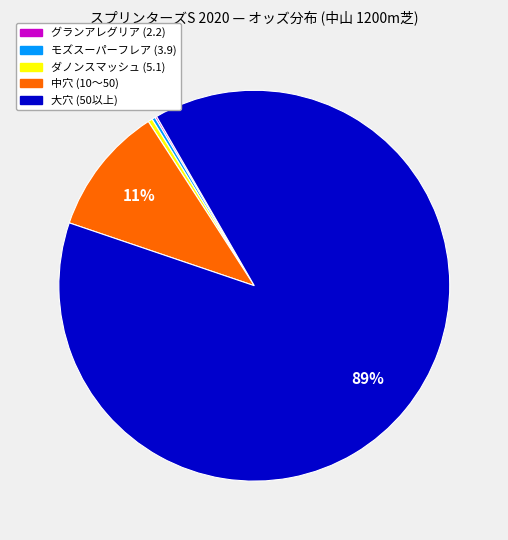

To the nearest percent, what is the average slice percentage?

20%